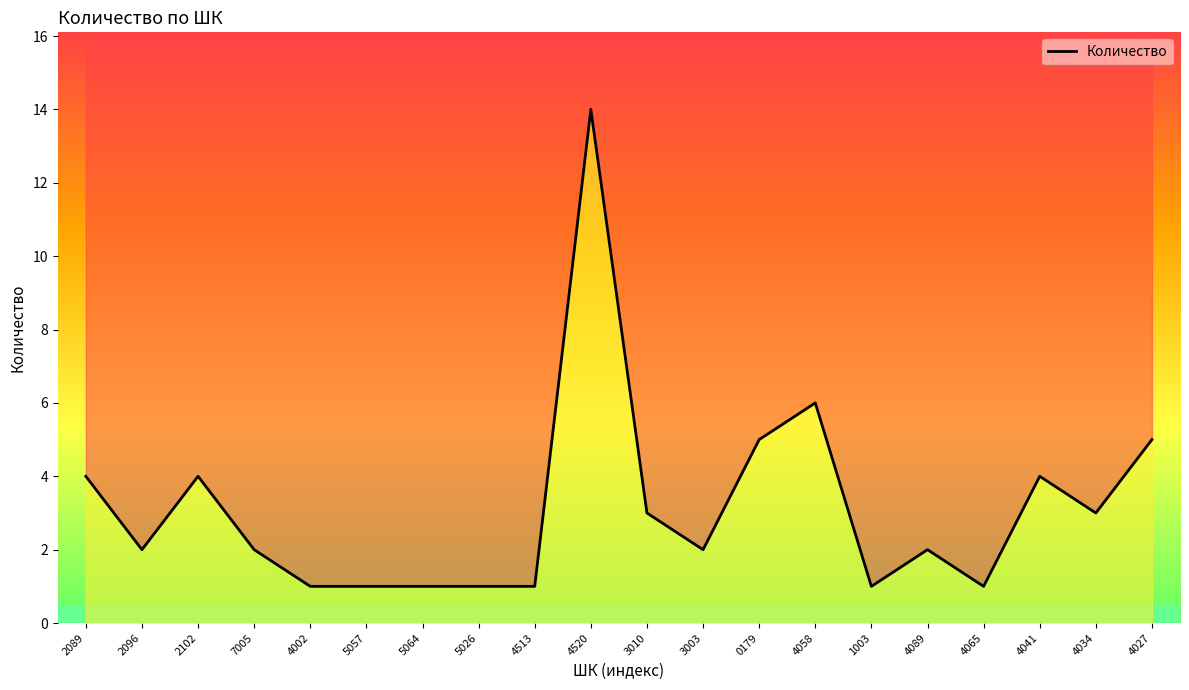

Is this an area chart (filled region under the line)?

No